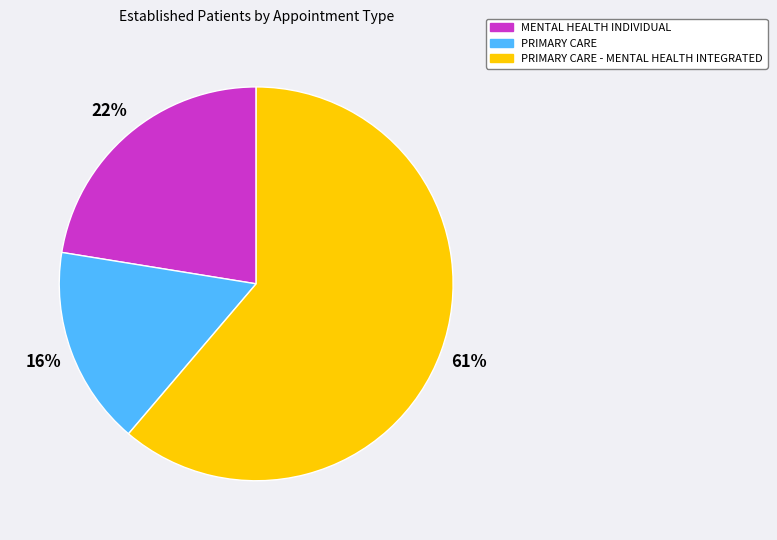

Does any single category account for the majority?

Yes